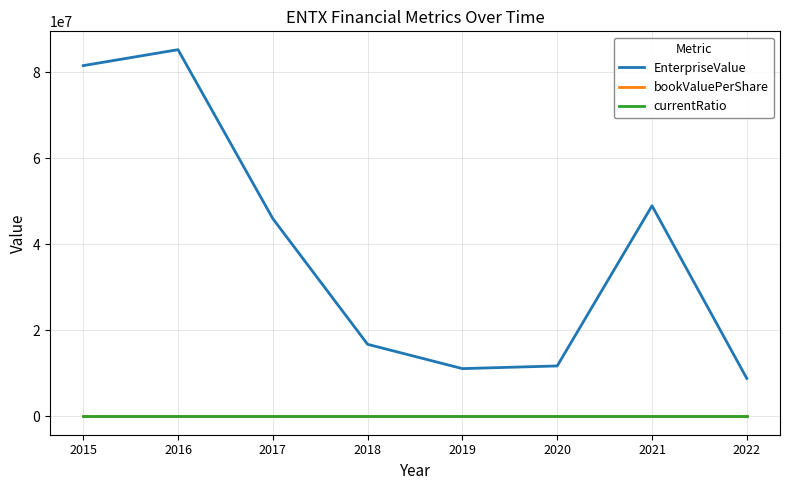

Is the value of bookValuePerShare at 2018 greater than the value of EnterpriseValue at 2019?

No